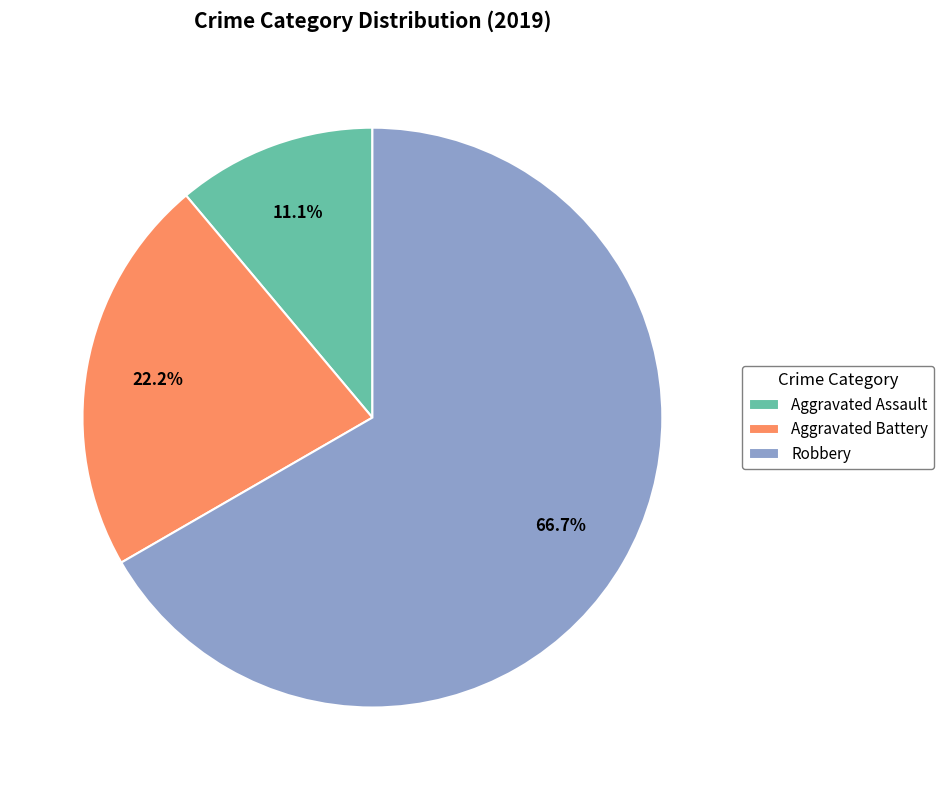

To the nearest percent, what is the difference between the largest and smallest slice percentages?

56%